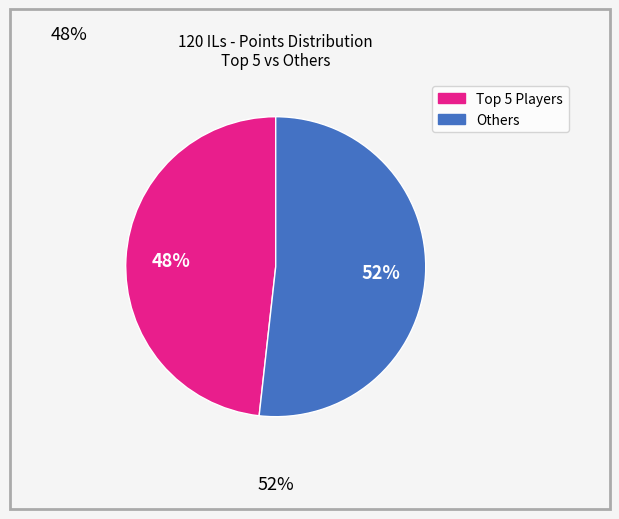

To the nearest percent, what is the difference between the largest and smallest slice percentages?

4%